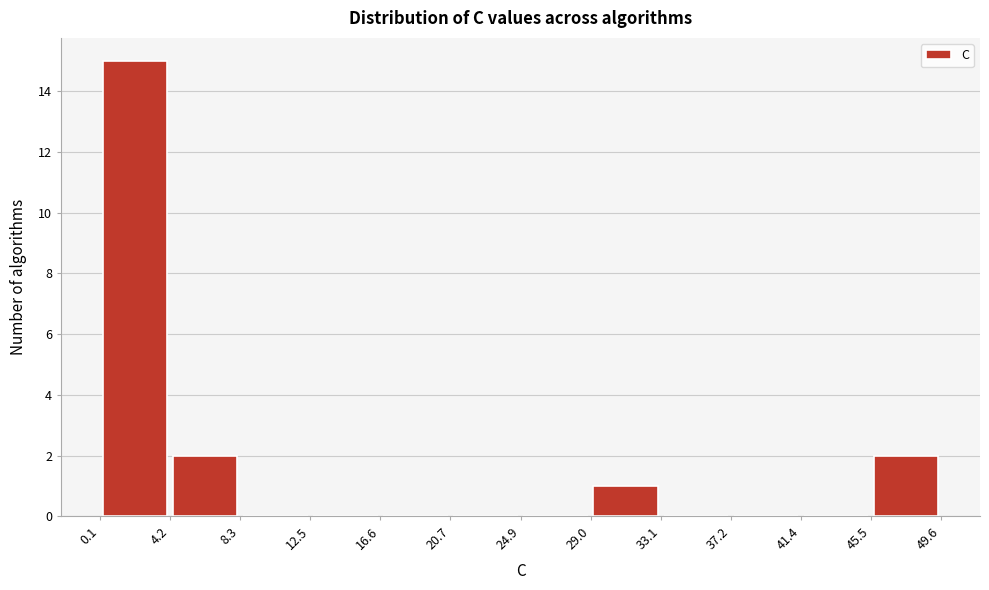

How tall is the bar that spans 29.0 to 33.1 on the x-axis? The values are not printed on the chart, so give them approximately, as read against the axis.

1